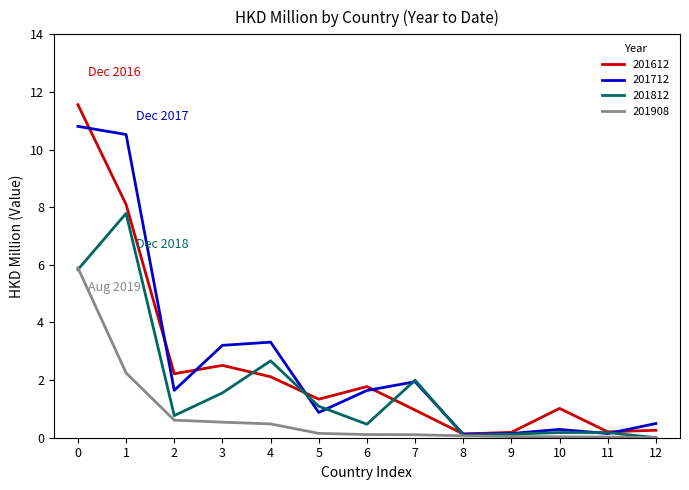

How many values in the 201712 series exceed 1?

7